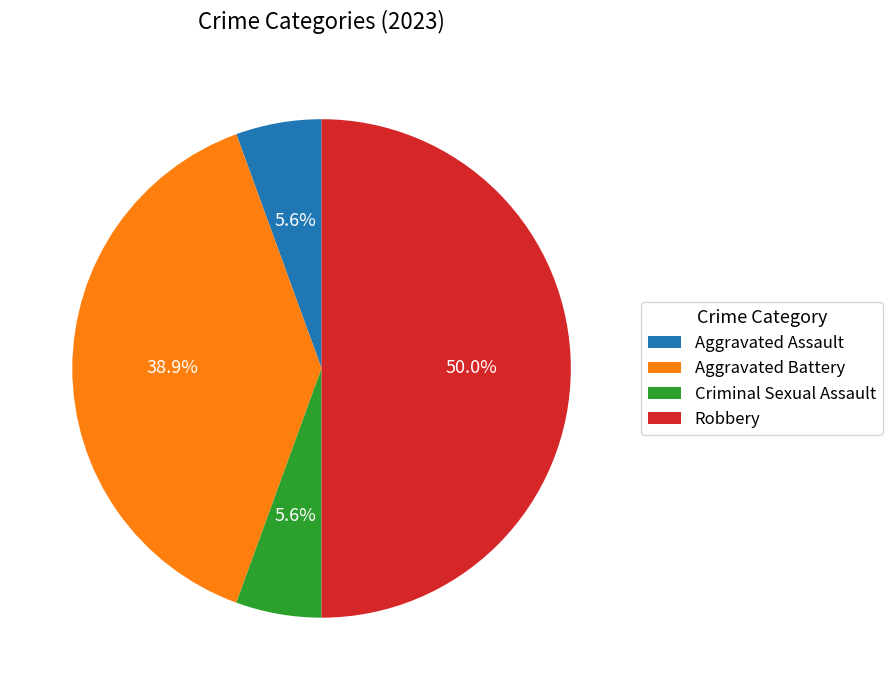

Does Aggravated Assault account for over 50% of the chart?

No